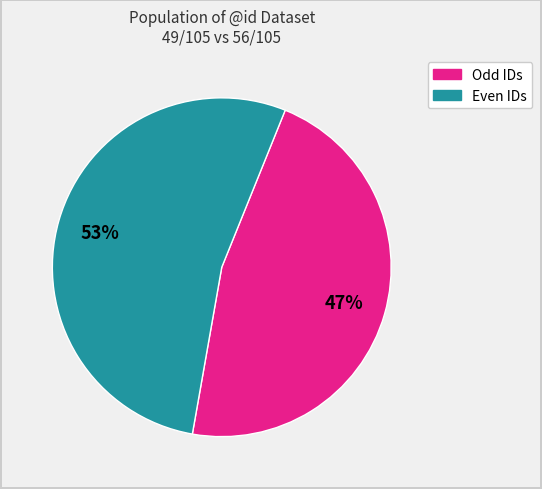

Count the number of slices in the pie.

2